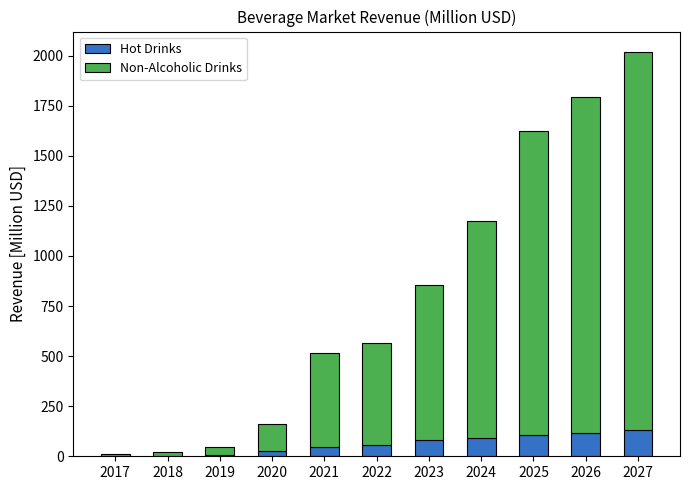

The Hot Drinks series shows 118.3 at 2026. True or false?

True